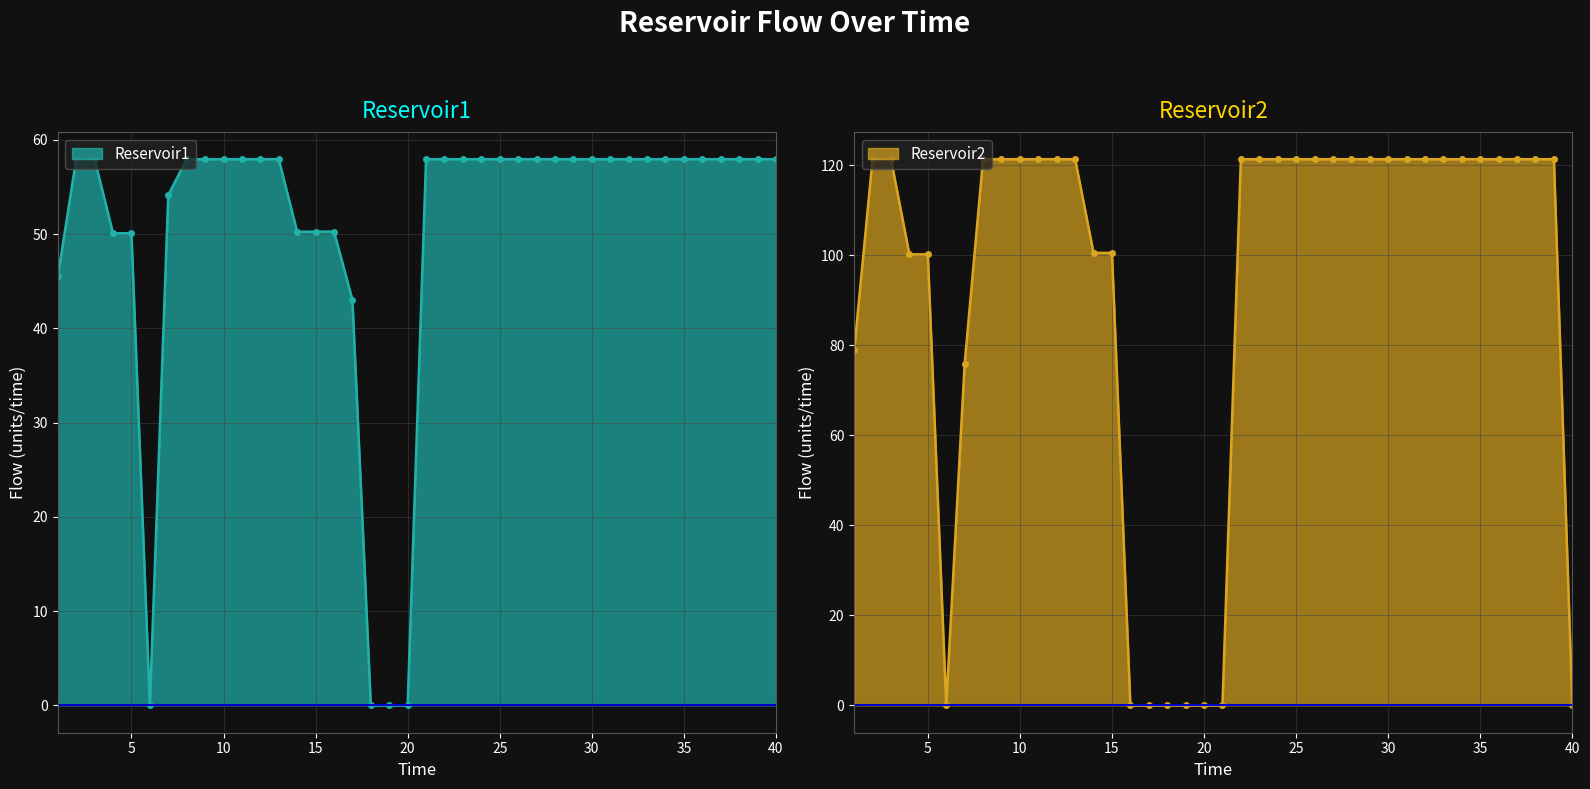

At 22, list the series in order from largest to smallest.

Reservoir2, Reservoir1